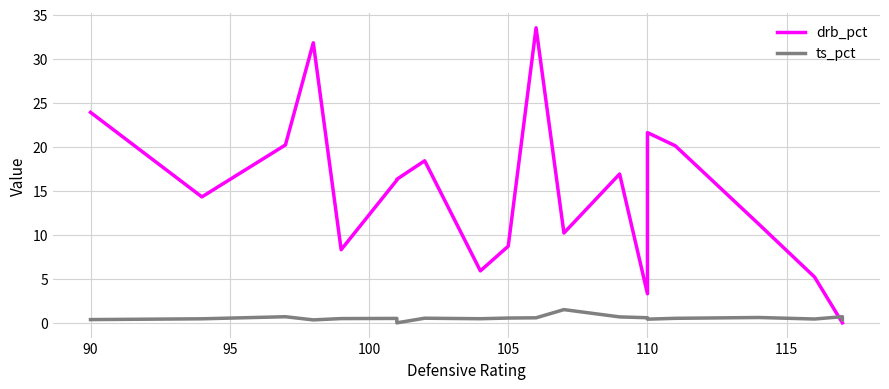

In ts_pct, how many points are lower than both neighbors (excluding endpoints)?

5